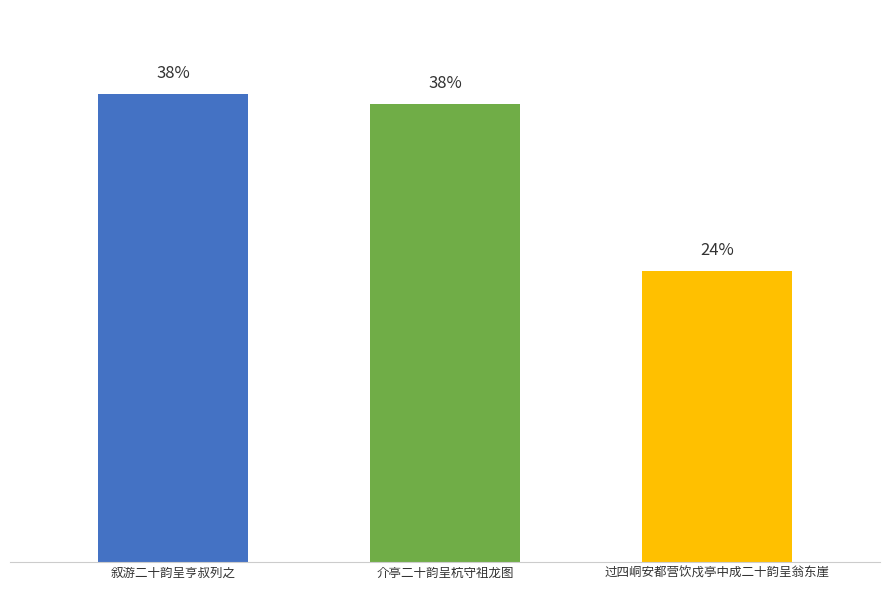

Does the chart contain any negative values?

No